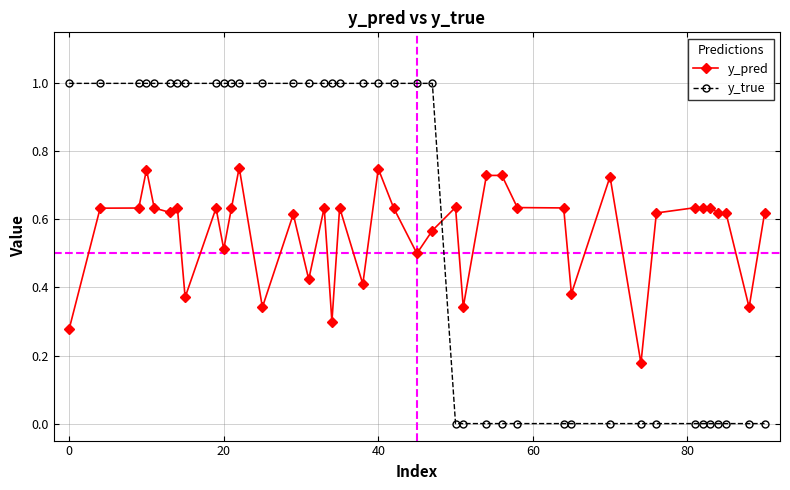

What is the maximum value shown in the chart?

1.0